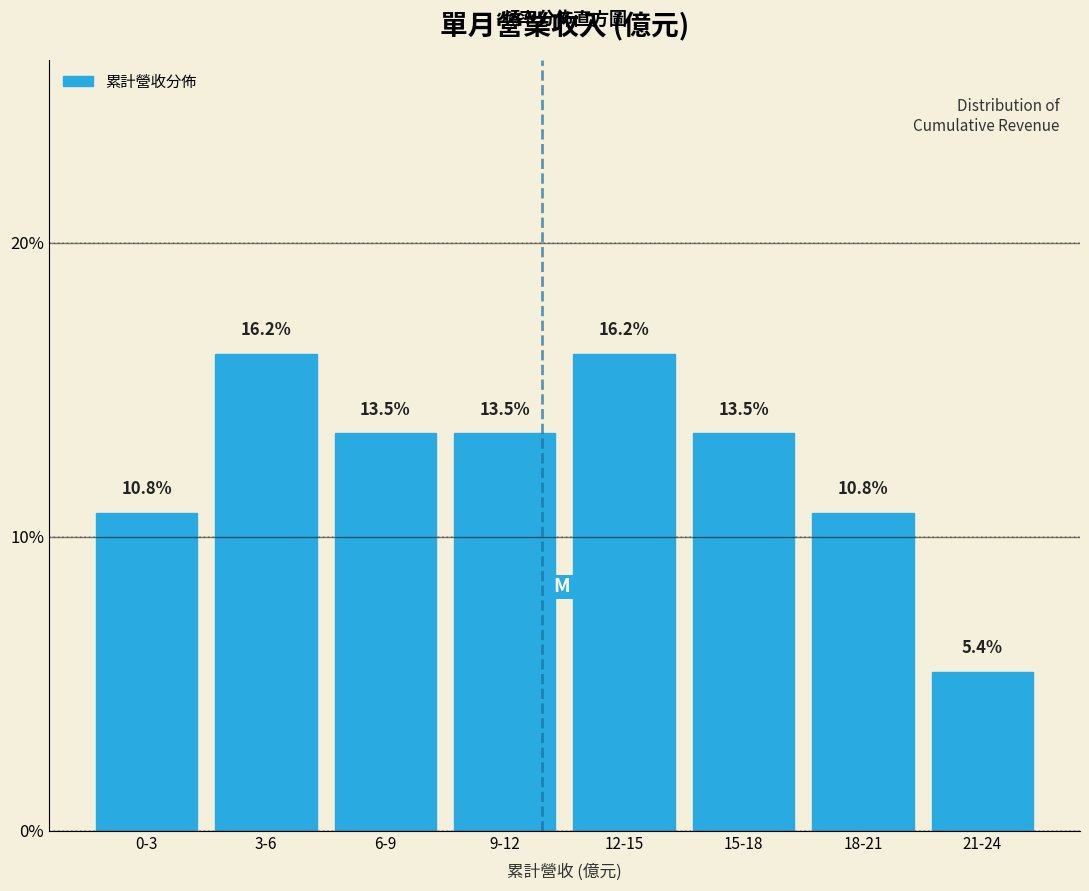

Reading right to left, extract all data points from this chart.

5.4	10.8	13.5	16.2	13.5	13.5	16.2	10.8